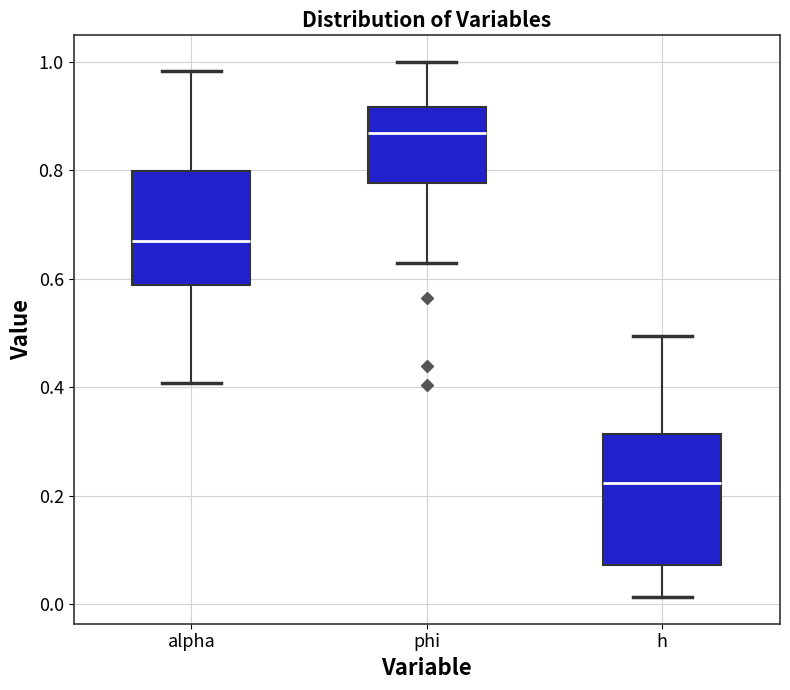

Which box has the lowest median line?

h